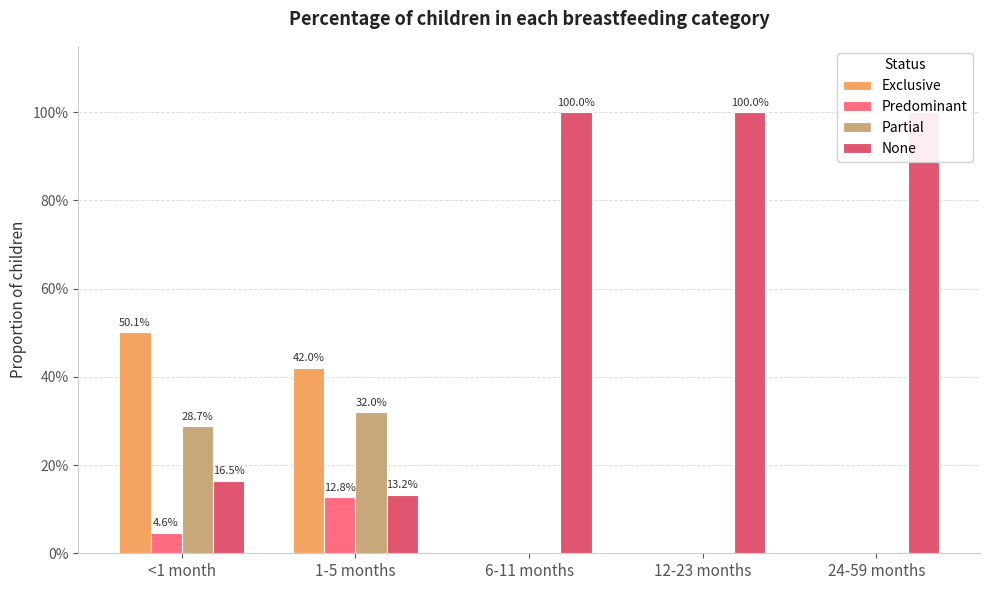

What is the difference between the second highest and second lowest values in the None series?

0.8